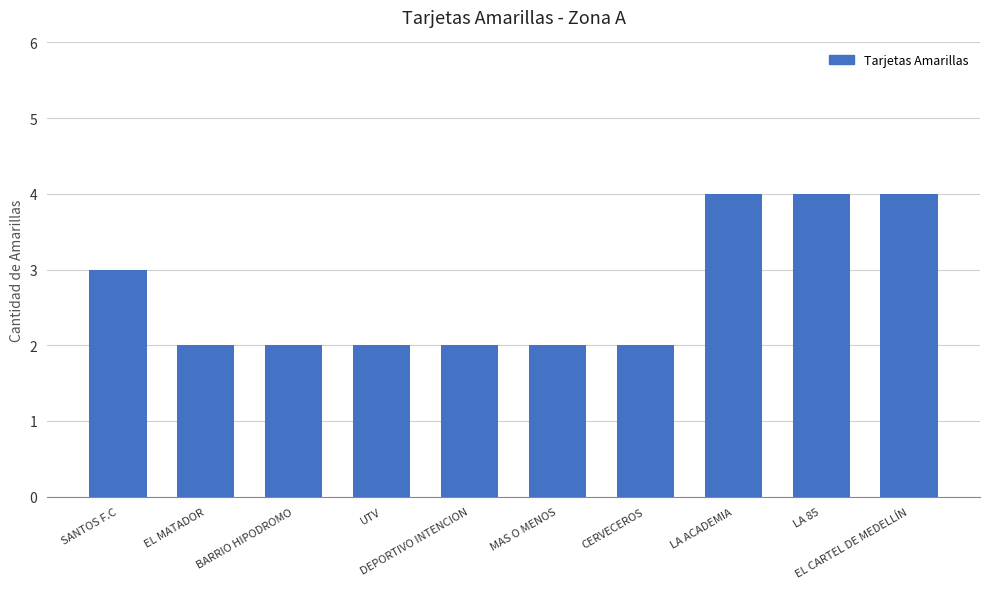

What is the value of the 7th bar from the left?

2